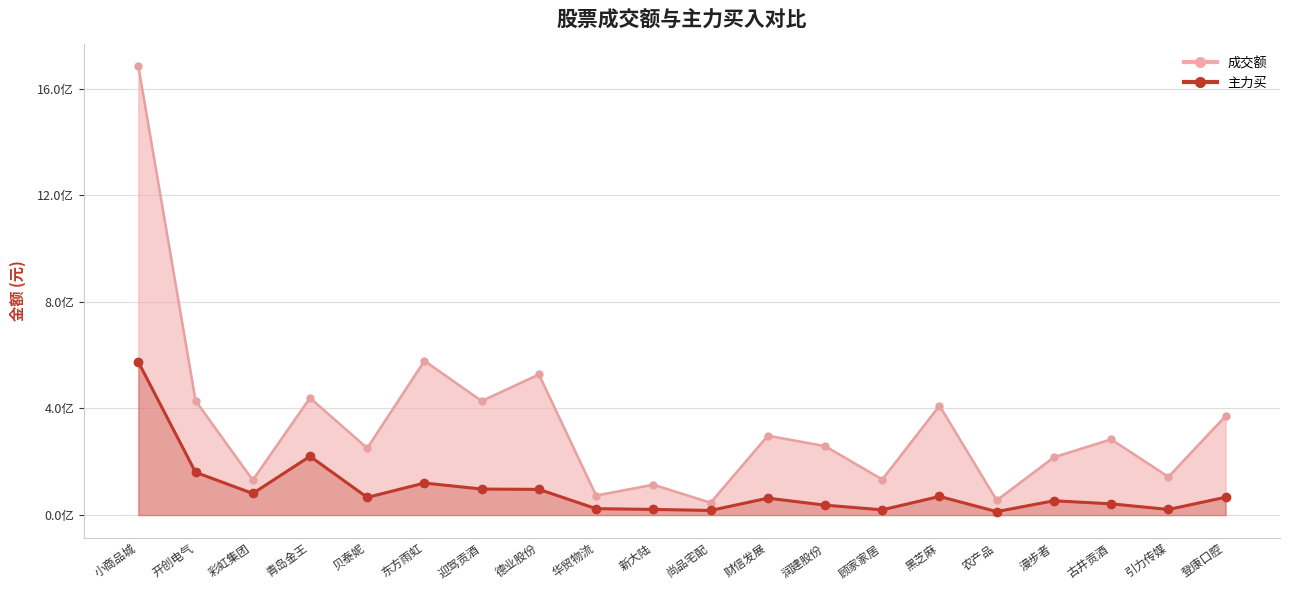

Read the value at 开创电气, to the nearest 50.

160633600